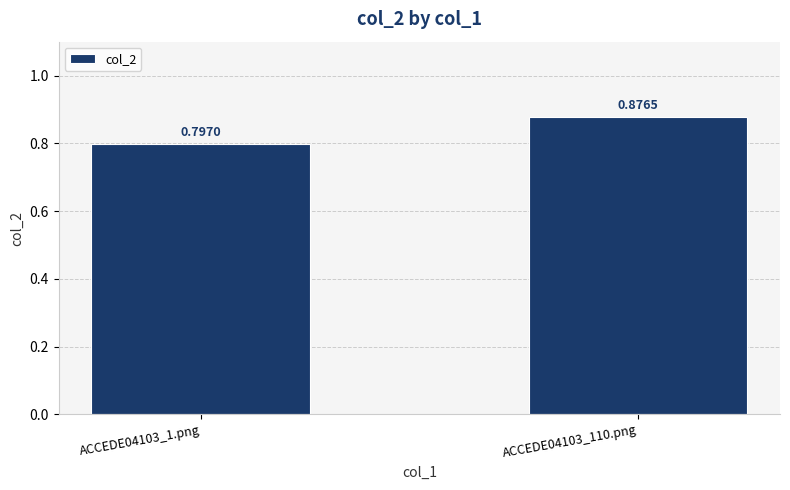

Between ACCEDE04103_1.png and ACCEDE04103_110.png, which is larger?

ACCEDE04103_110.png